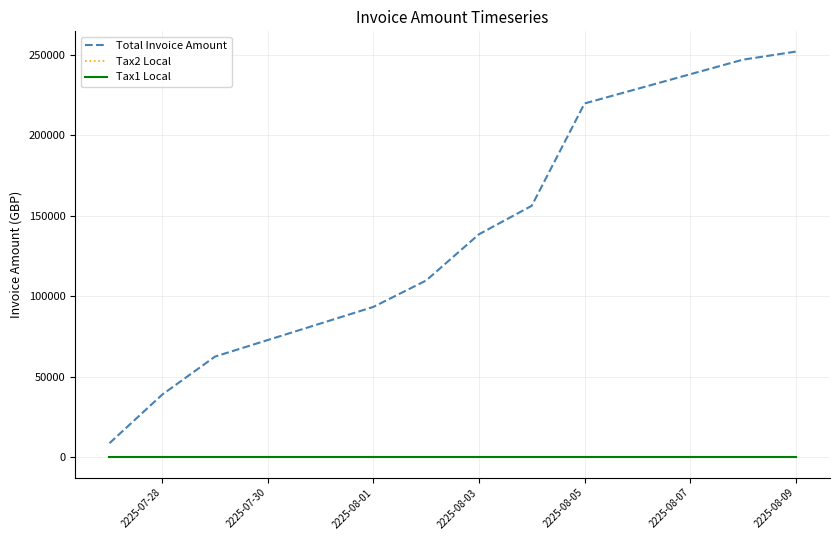

At which category is the sum across all series the highest?

2225-08-09